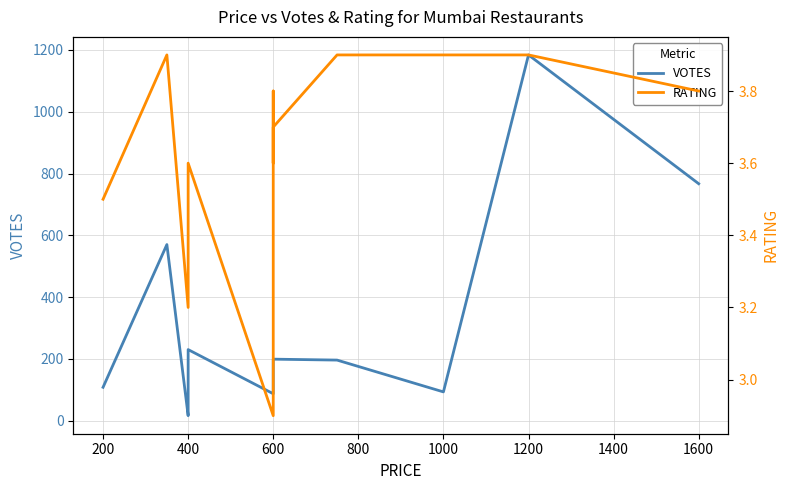

What is the highest value of the RATING series?

3.9